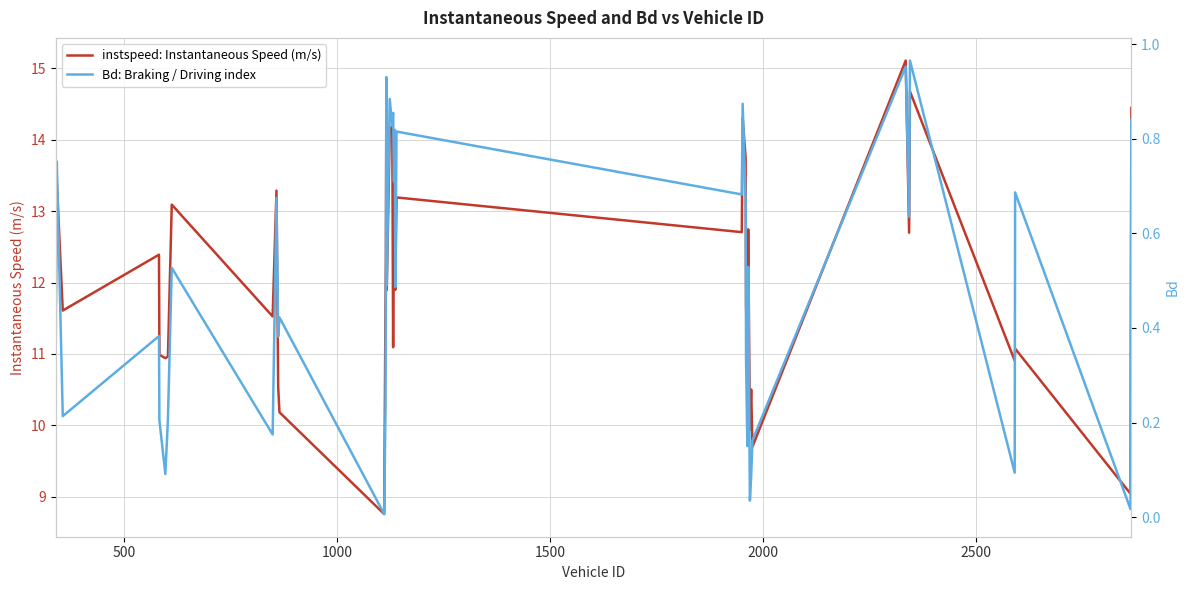

True or false: instspeed: Instantaneous Speed (m/s) has a value of 5.7 at 3000.

False